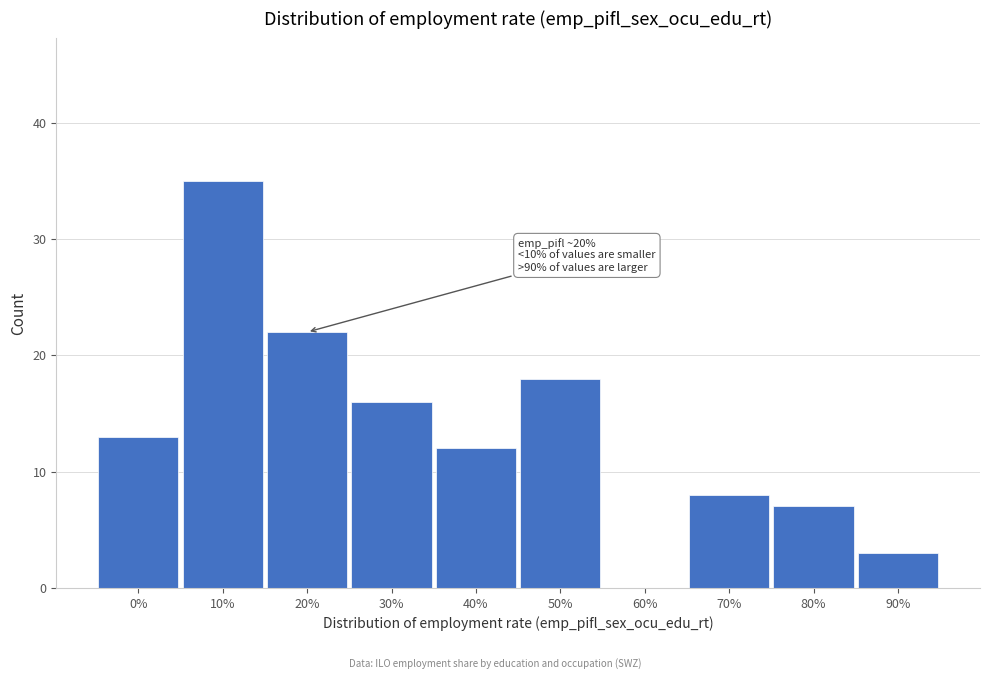

Reading left to right, transcribe all the data shown in this chart.

0%=13	10%=35	20%=22	30%=16	40%=12	50%=18	60%=0	70%=8	80%=7	90%=3